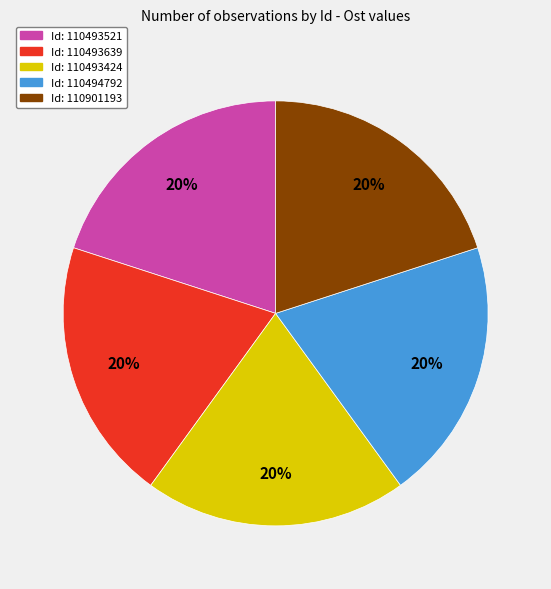

Does any single category account for the majority?

No